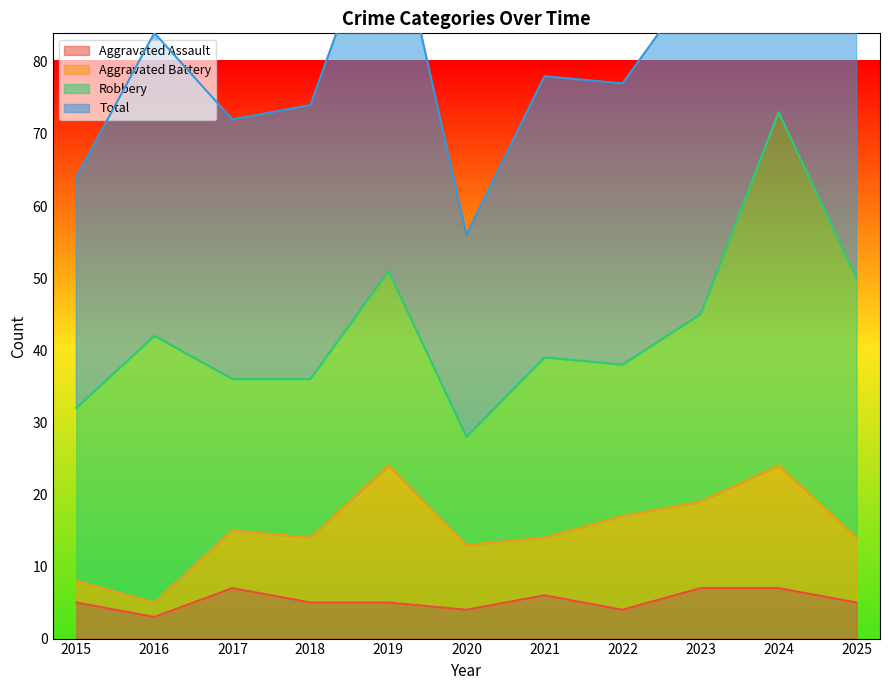

What is the difference between the Aggravated Assault values at 2016 and 2019?

2